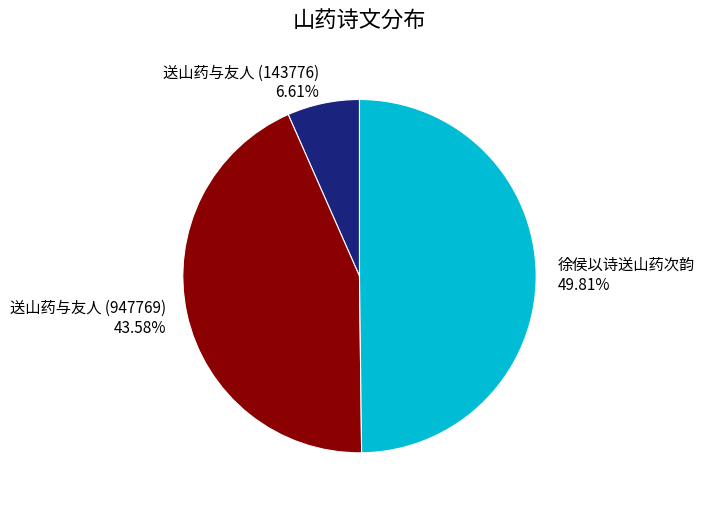

Rank the categories by value from highest to lowest.

徐侯以诗送山药次韵, 送山药与友人 (947769), 送山药与友人 (143776)